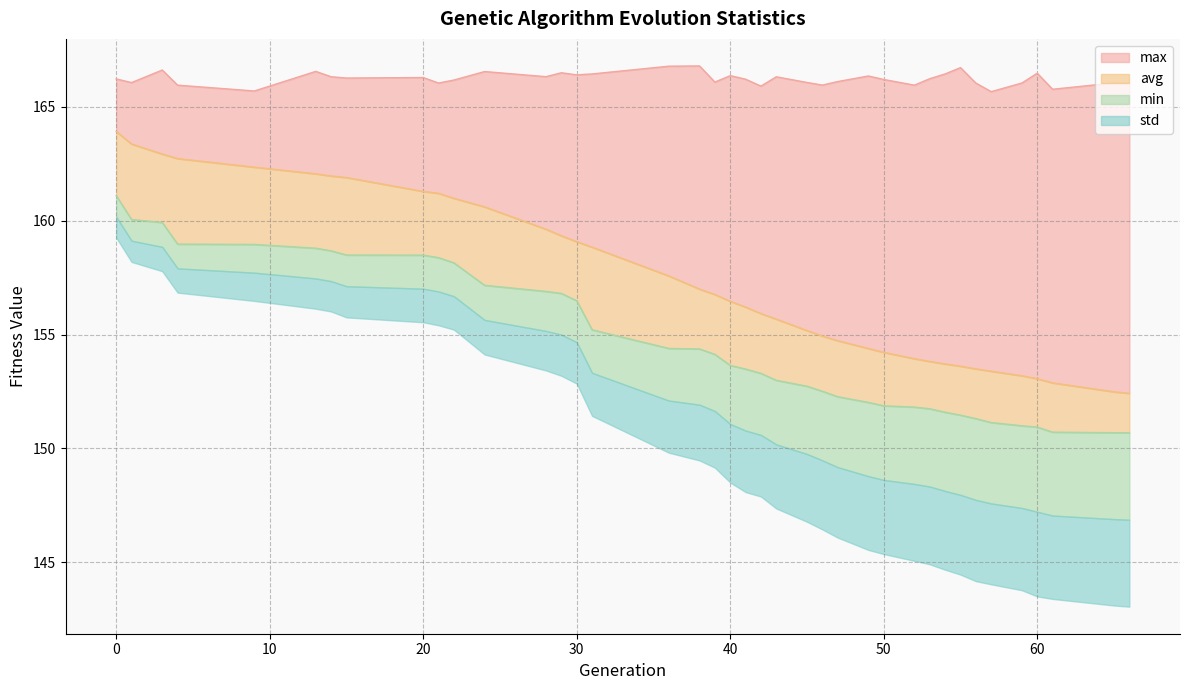

What is the difference between the maximum and minimum values in the min series?

10.4